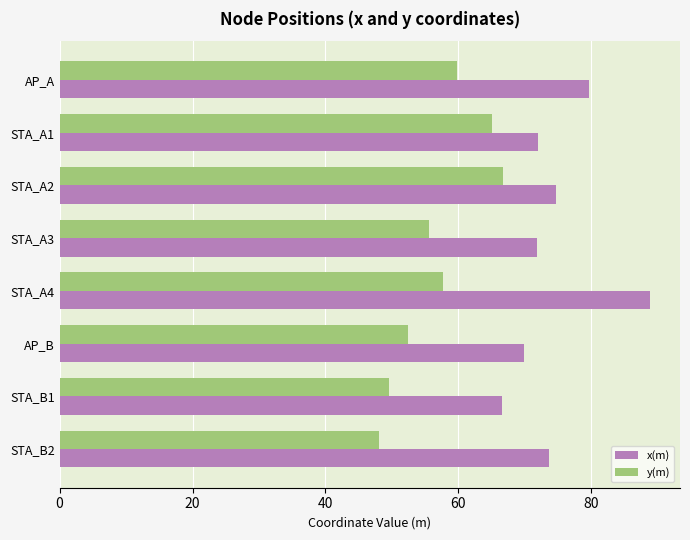

The y(m) series shows 55.7 at STA_A3. True or false?

True